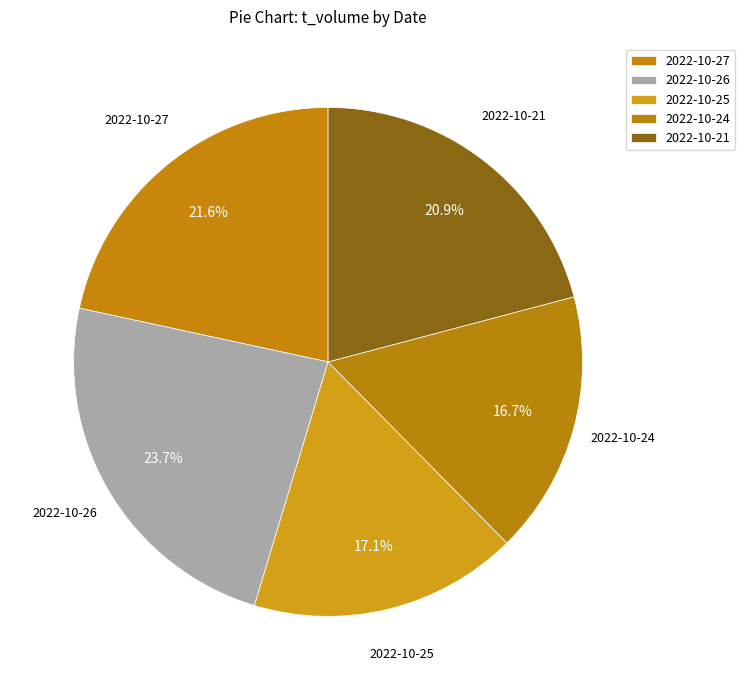

To the nearest percent, what is the difference between the largest and smallest slice percentages?

7%